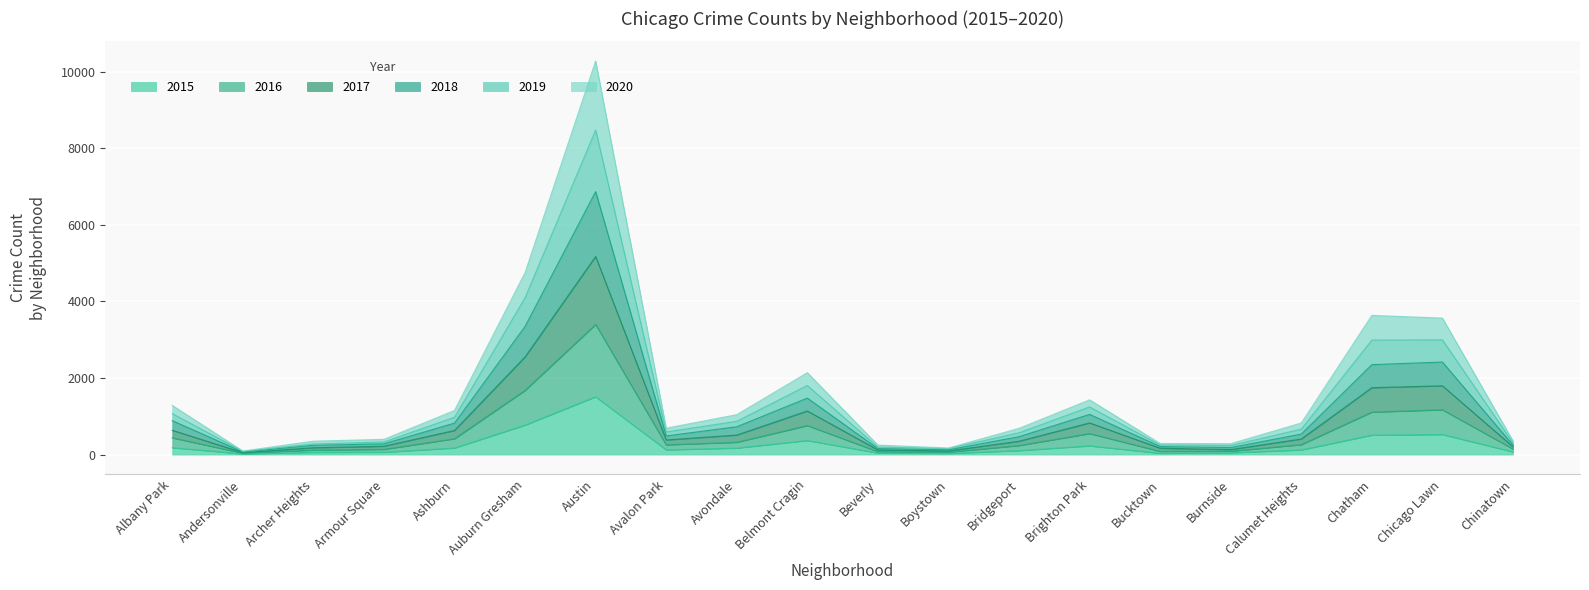

At which category is the sum across all series the highest?

Austin